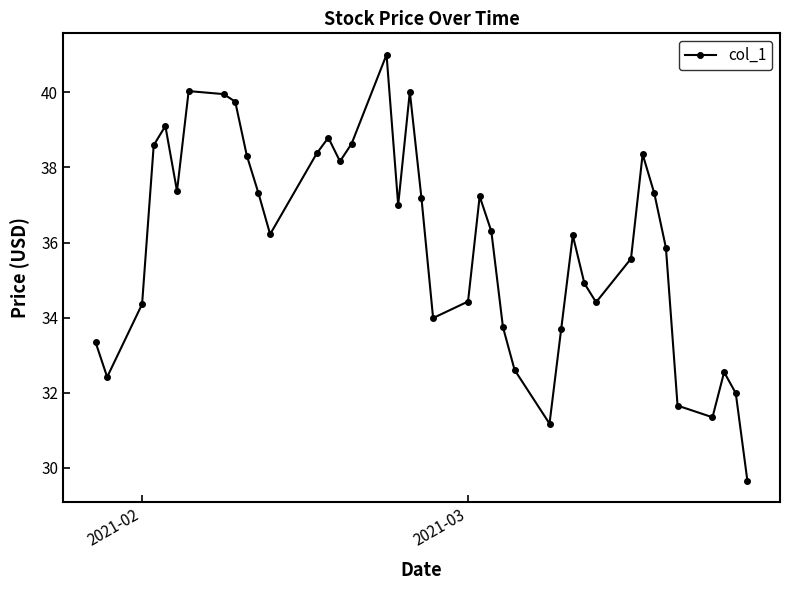

What is the average value?

36.0